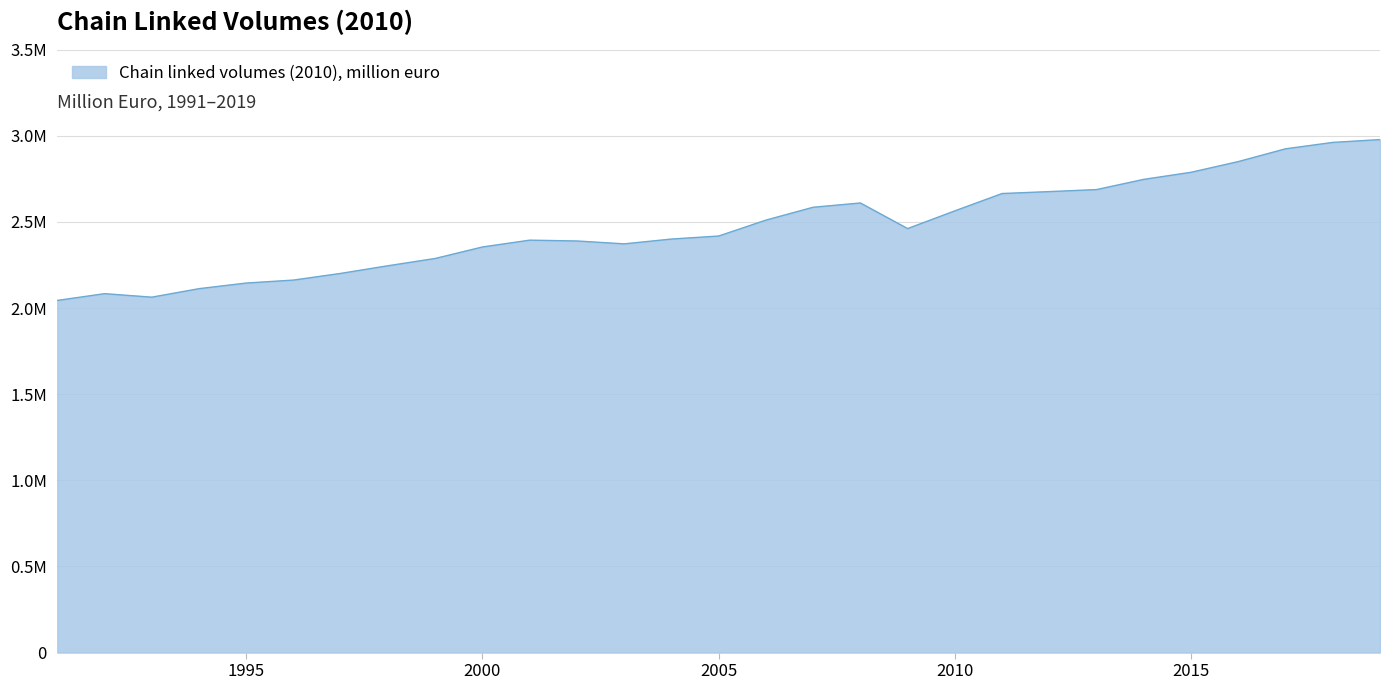

What is the greatest value displayed?

2978183.8